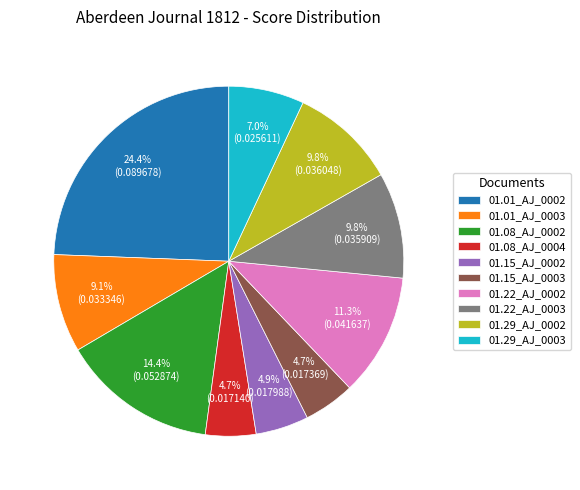

Which category has the biggest portion of the pie?

01.01_AJ_0002